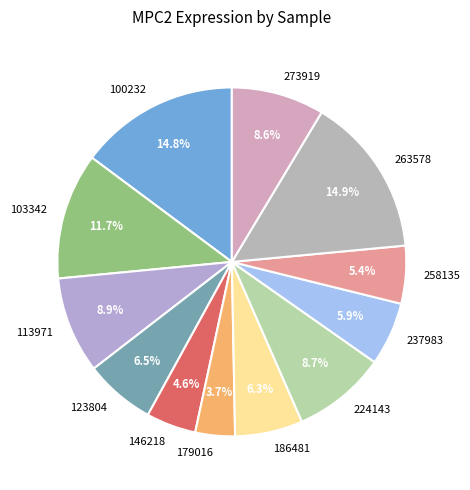

What is the smallest slice in the pie chart?

179016